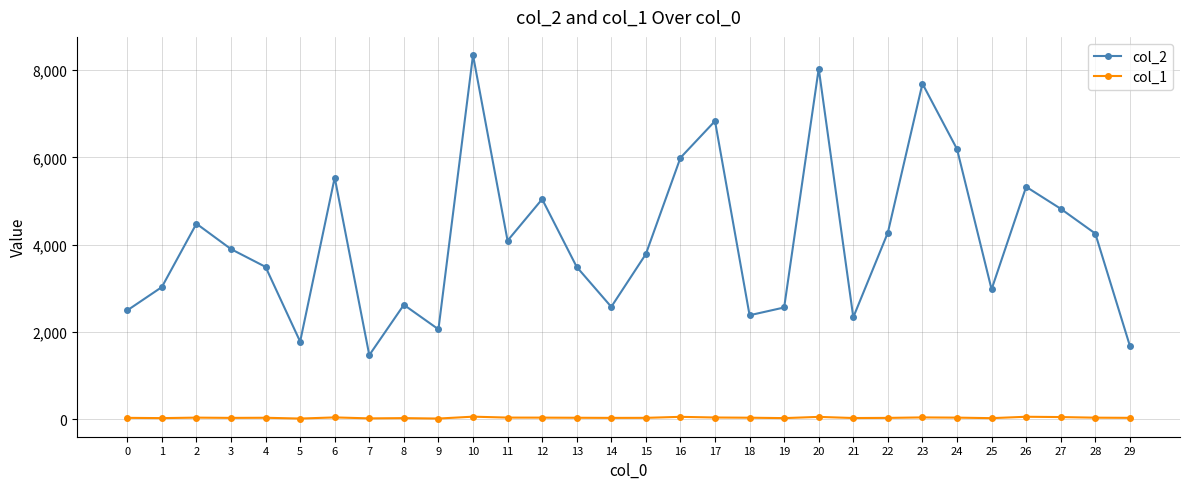

List the series in order of their peak value, lowest first.

col_1, col_2